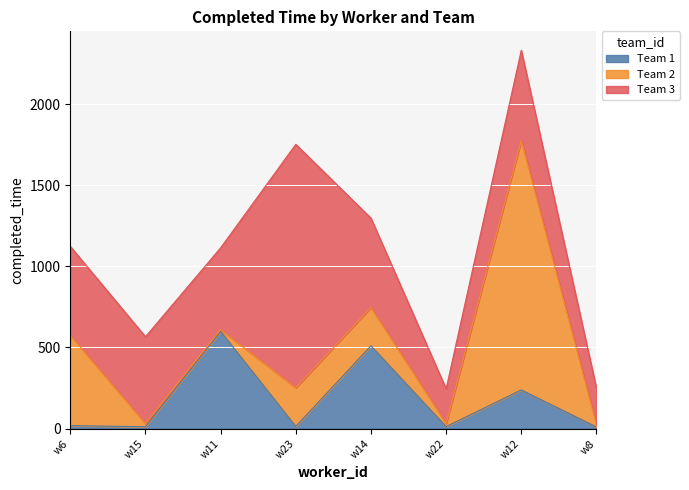

How many data points in Team 2 are above 236?

3